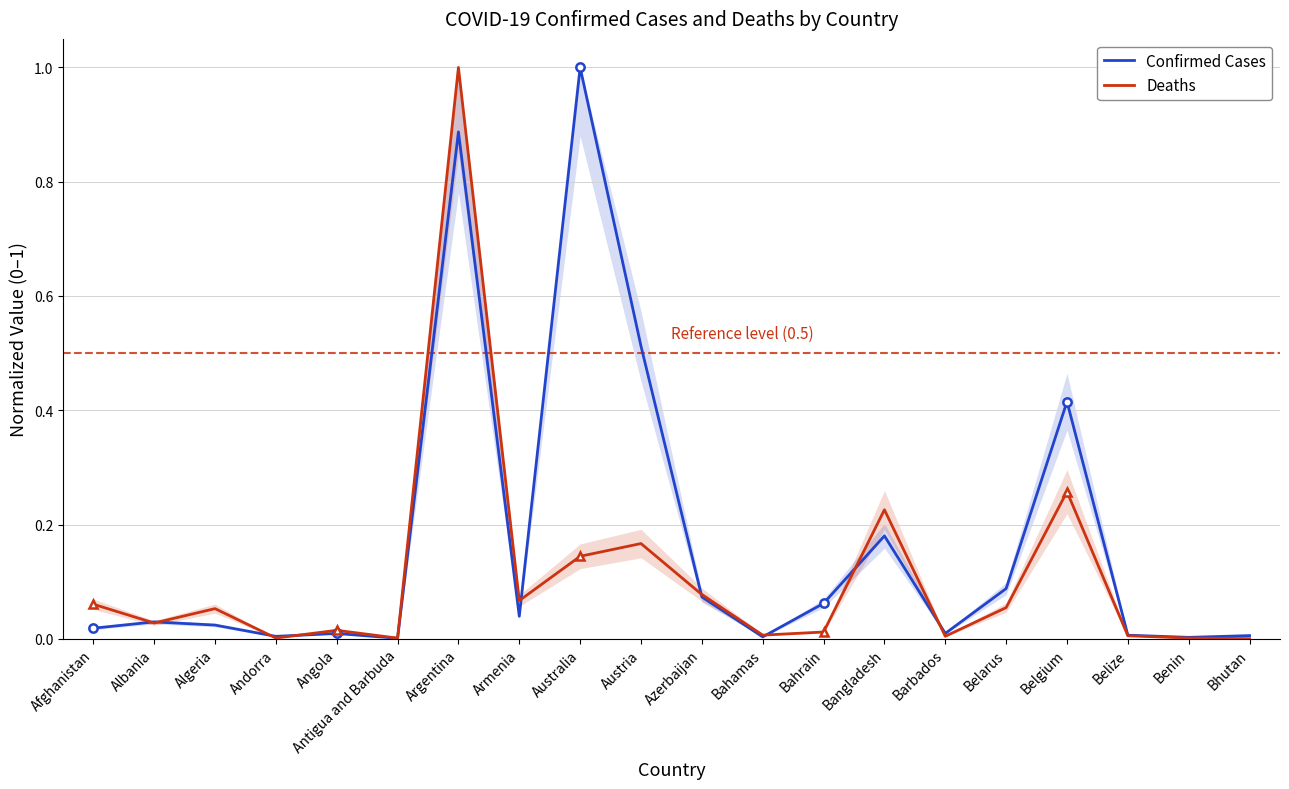

What is the label of the 7th point from the right?

Bangladesh